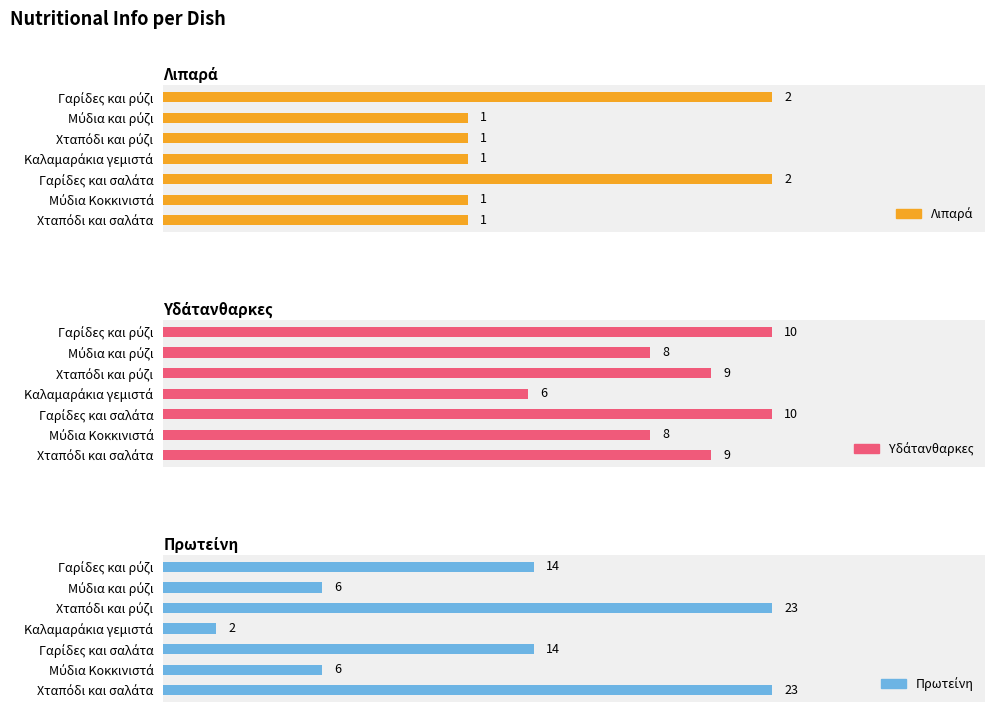

Rank the series by their maximum value, from lowest to highest.

Λιπαρά, Υδάτανθαρκες, Πρωτείνη